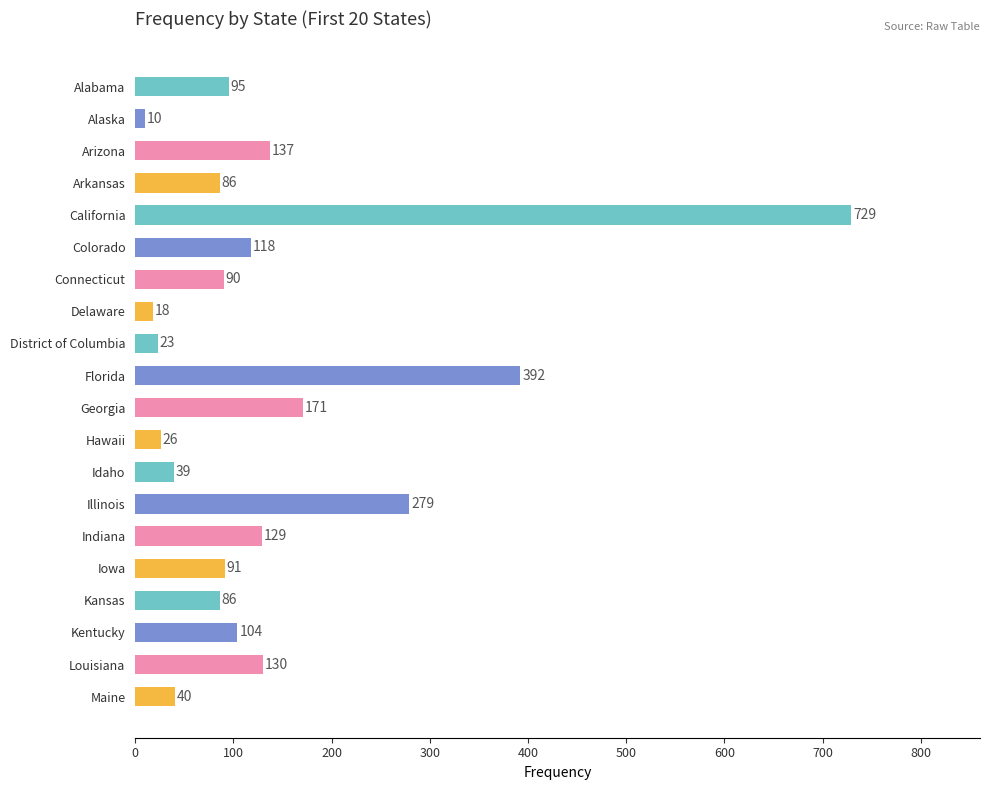

Which category has the highest value across all series?

California